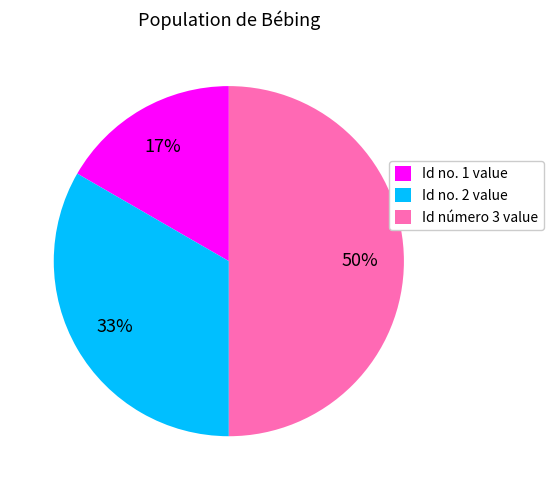

Combined, do Id no. 1 value and Id número 3 value account for over 50%?

Yes